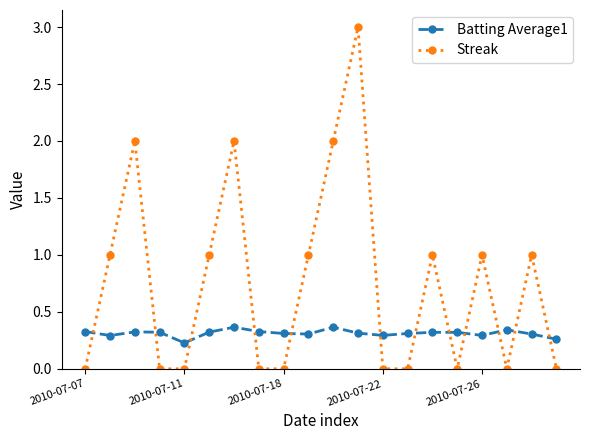

What is the difference between the maximum and minimum values in the Streak series?

3.0